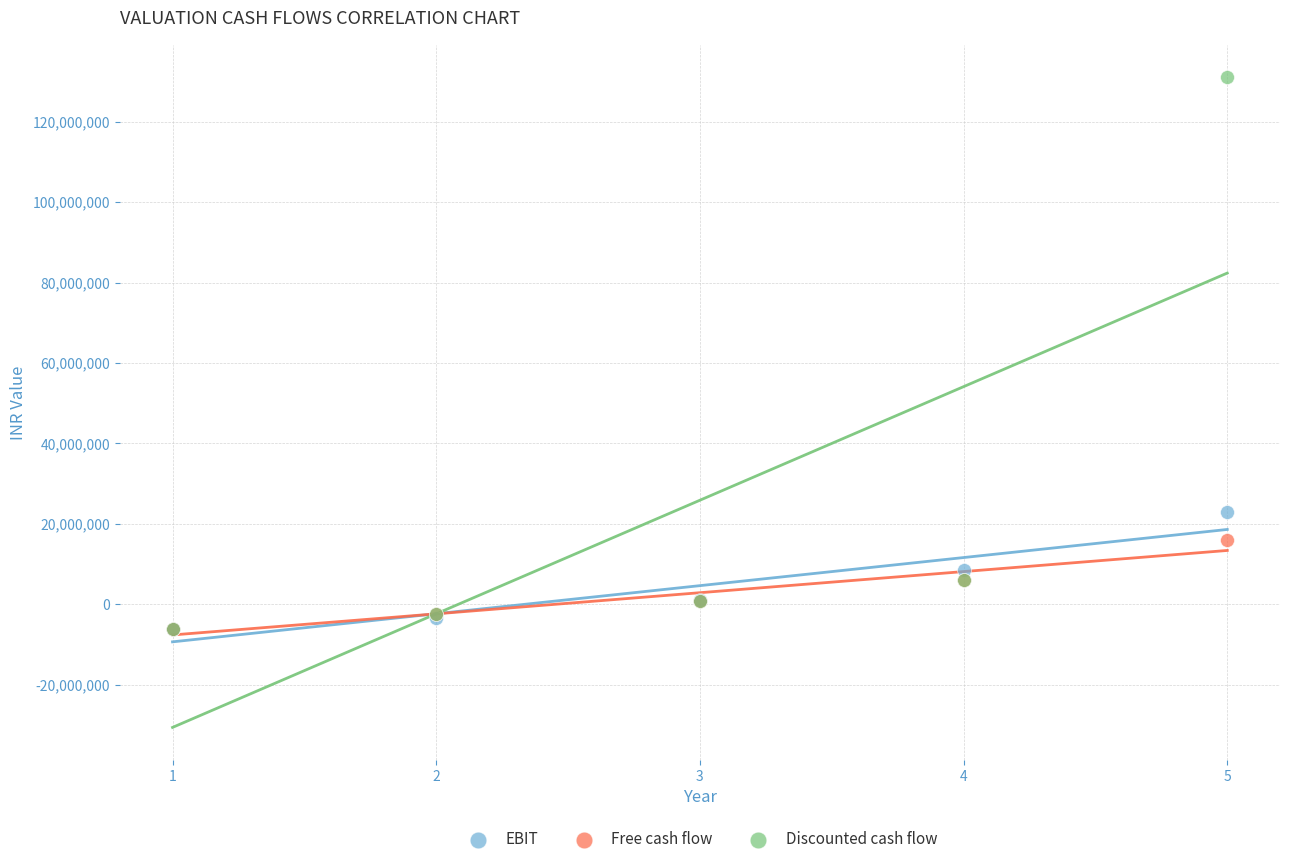

Across all series, what Y value is closest to 62503893?

22990722.1